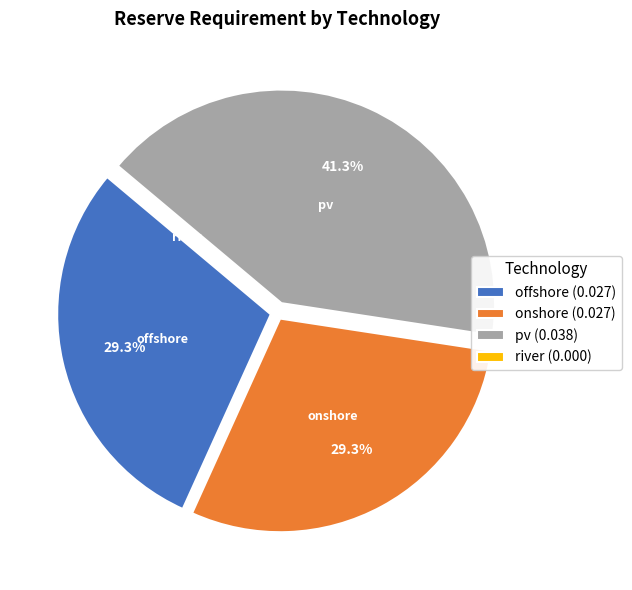

What is the total percentage of pv (0.038) and onshore (0.027)?

70.7%